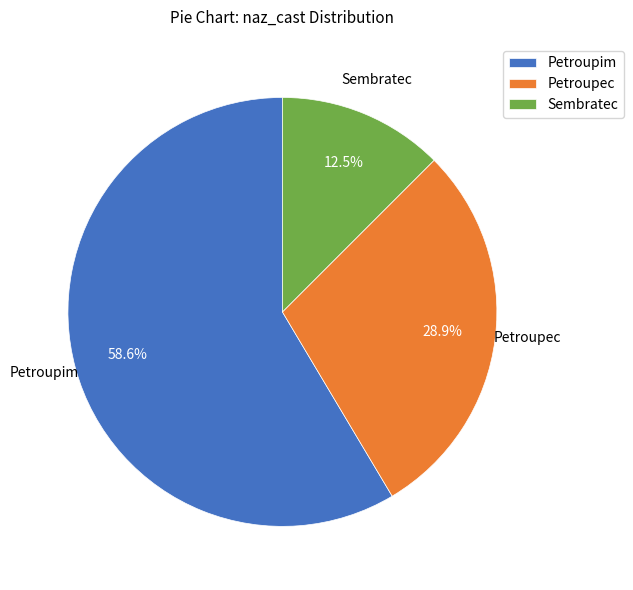

To the nearest percent, what is the average slice percentage?

33%